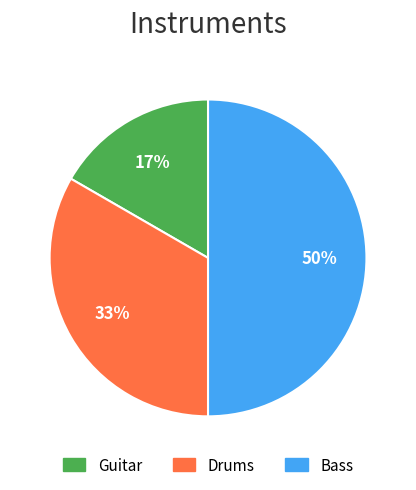

Does Guitar represent more than half of the total?

No